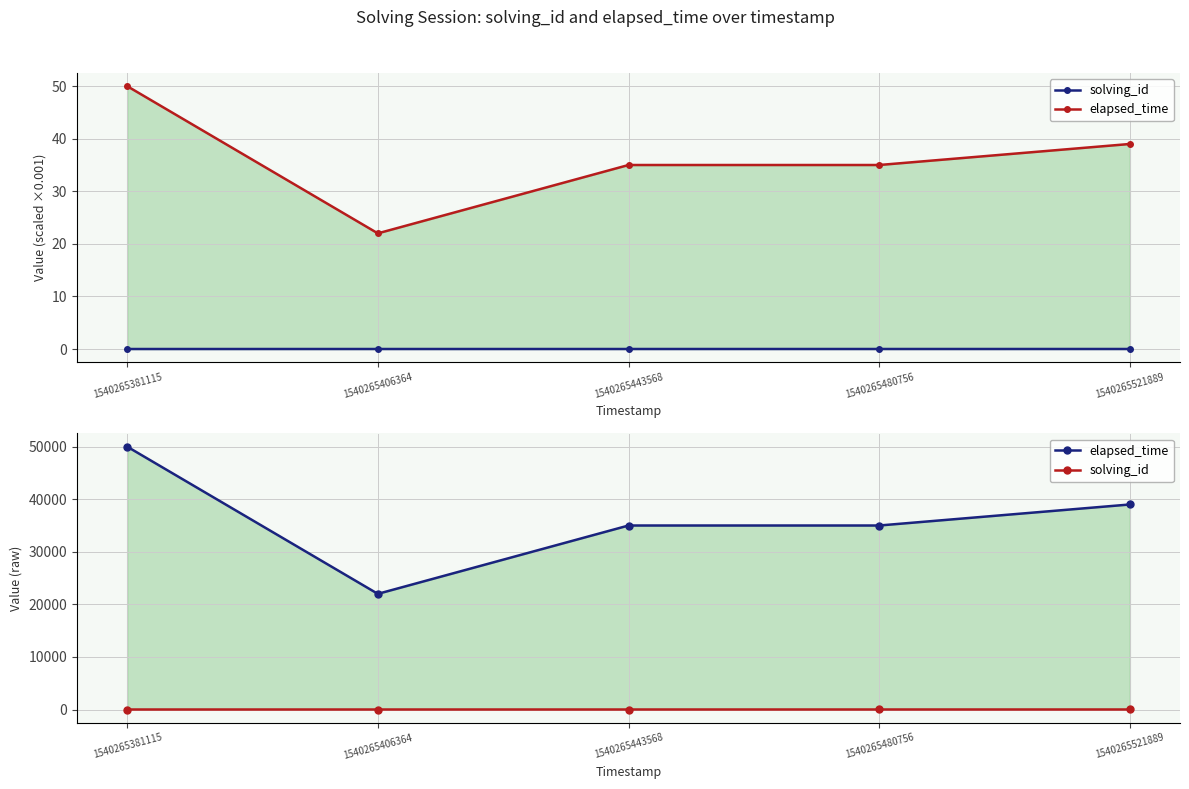

Where does the elapsed_time series first go above 35000?

1540265381115